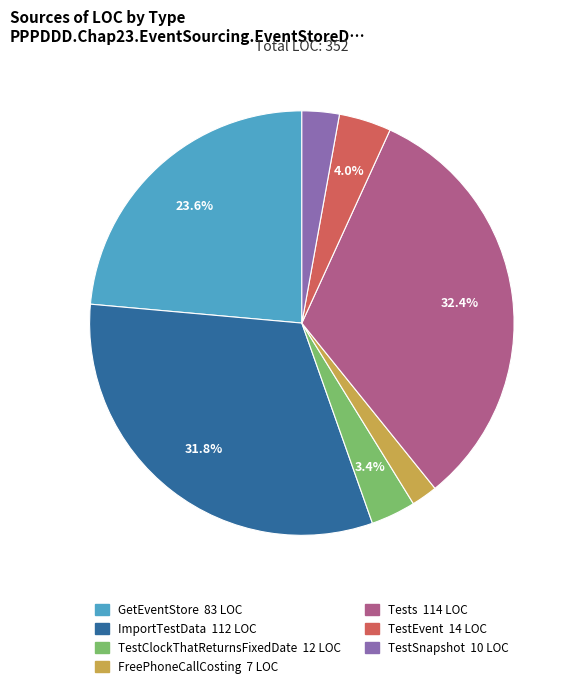

Which category has the smallest portion of the pie?

FreePhoneCallCosting